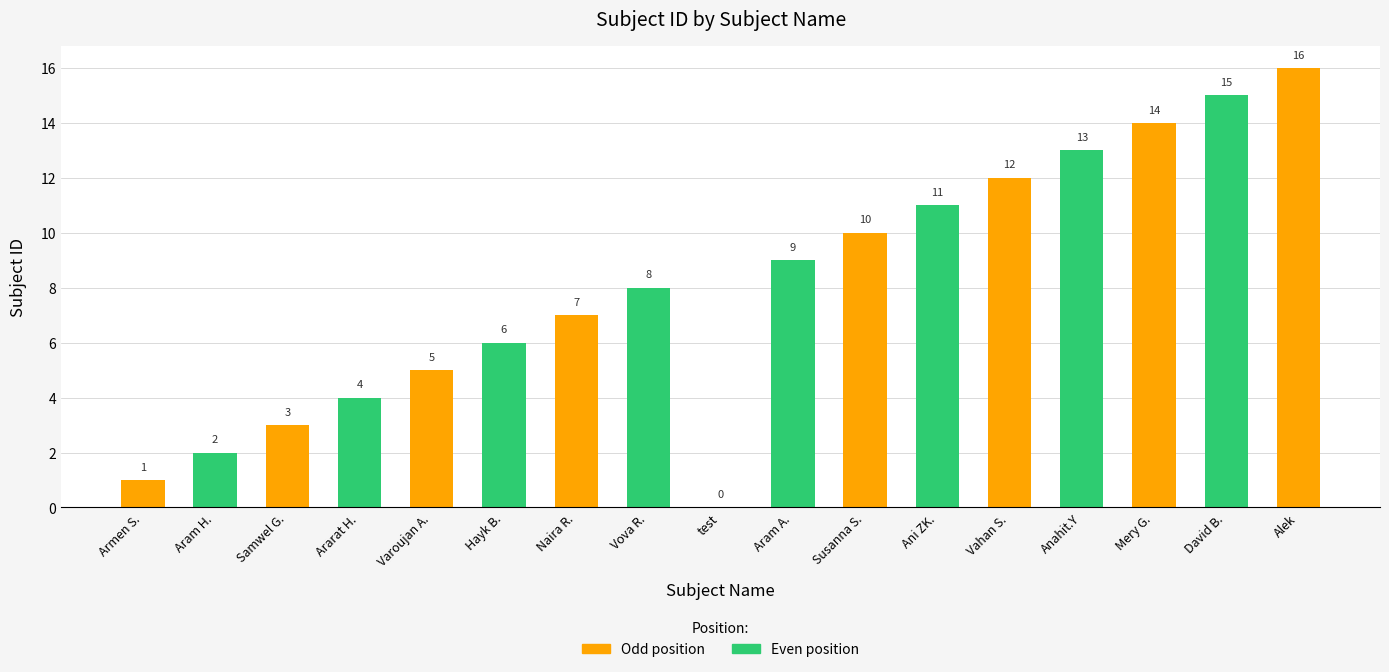

What is the sum of the values at Aram A. and Mery G.?

23